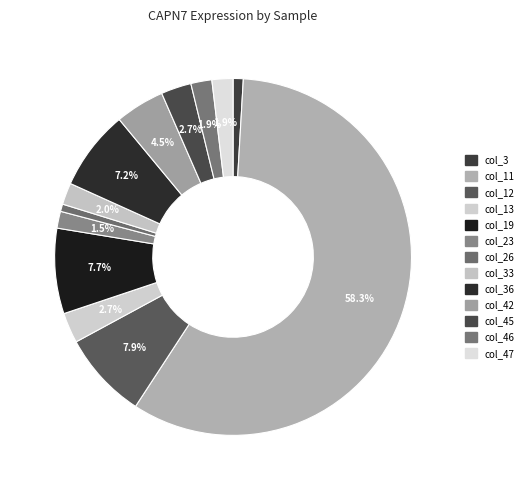

How many segments does this pie chart have?

13